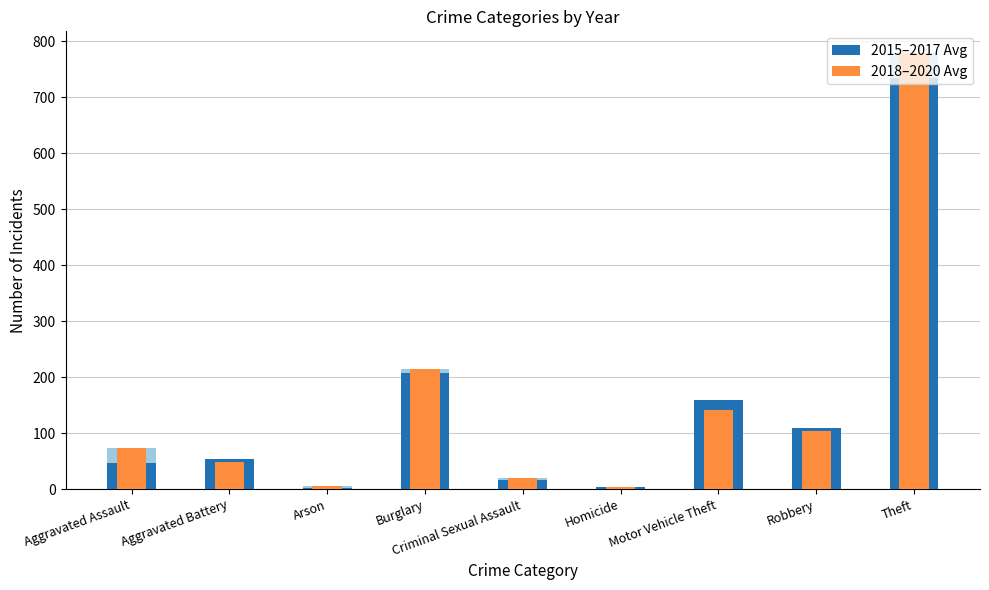

What position from the right is Burglary?

6